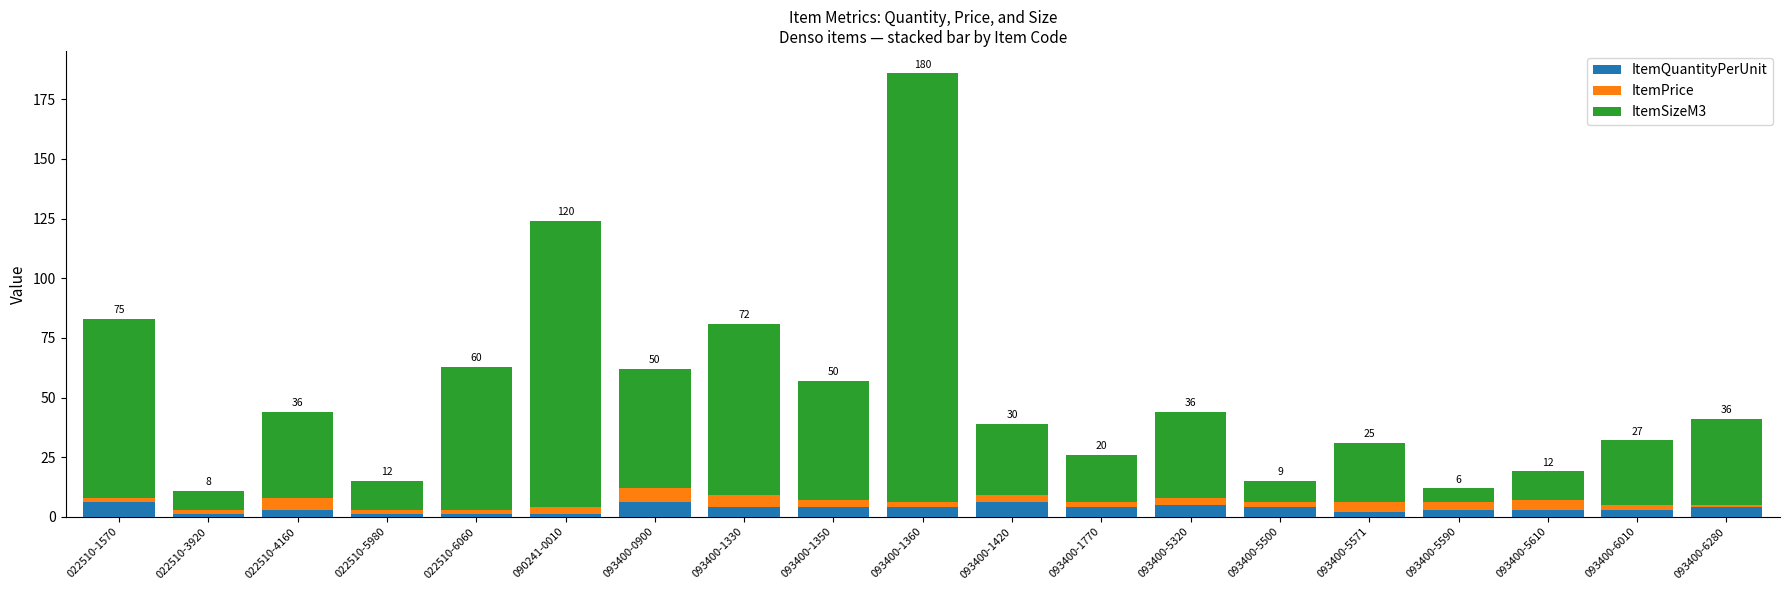

What is the sum of all ItemQuantityPerUnit values?

65